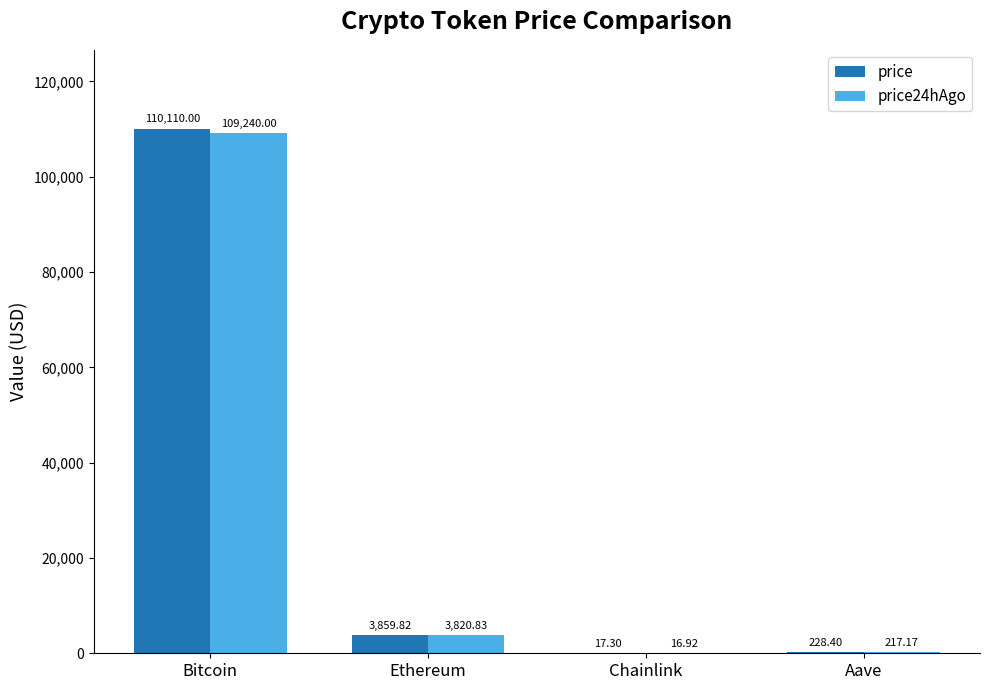

Count the number of categories in the chart.

4